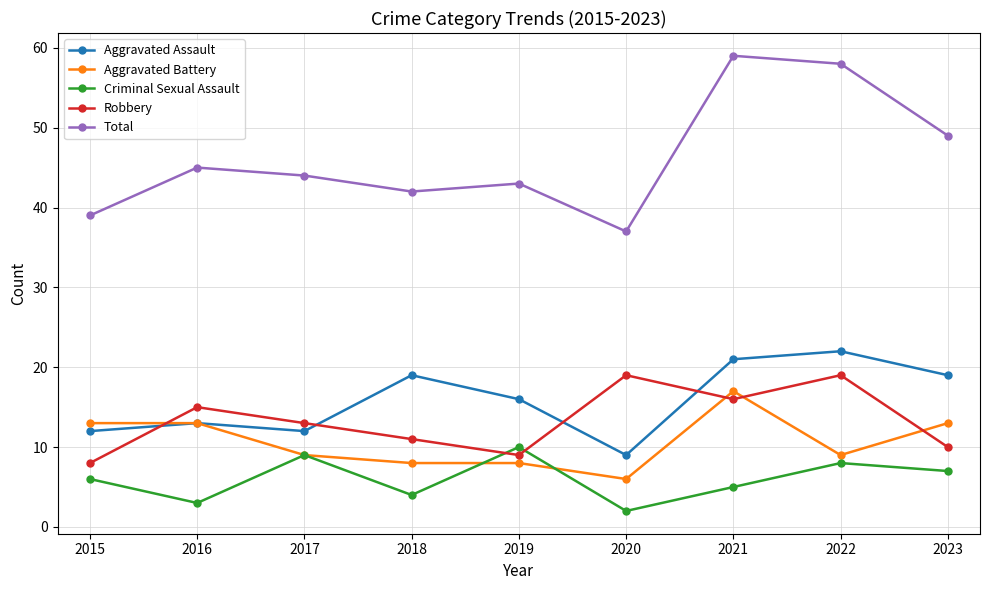

Between 2017 and 2018, which series saw the biggest shift?

Aggravated Assault